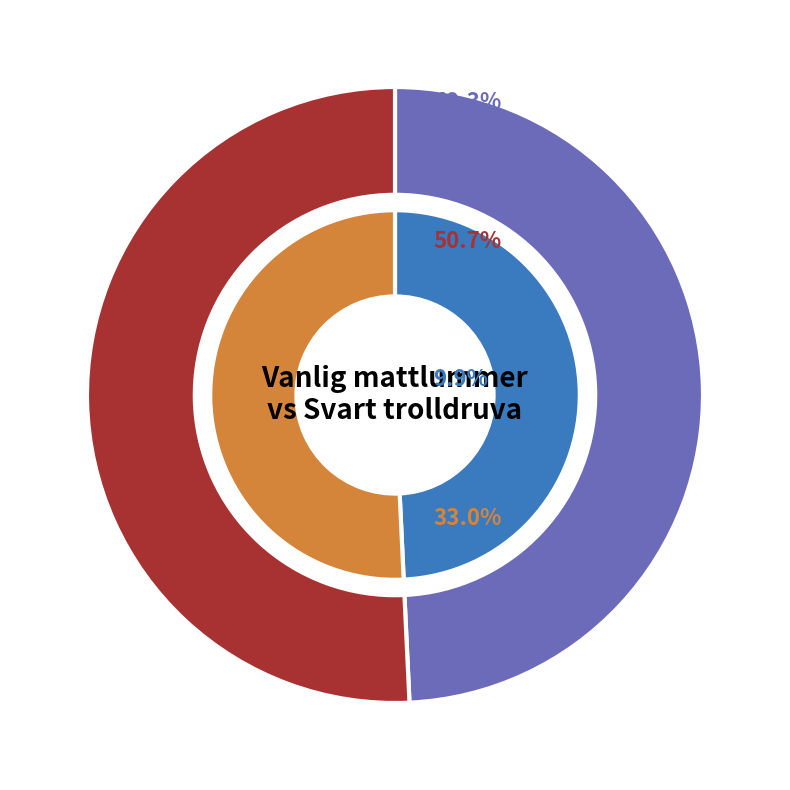

True or false: Vanlig mattlummer accounts for 62% of the total.

False